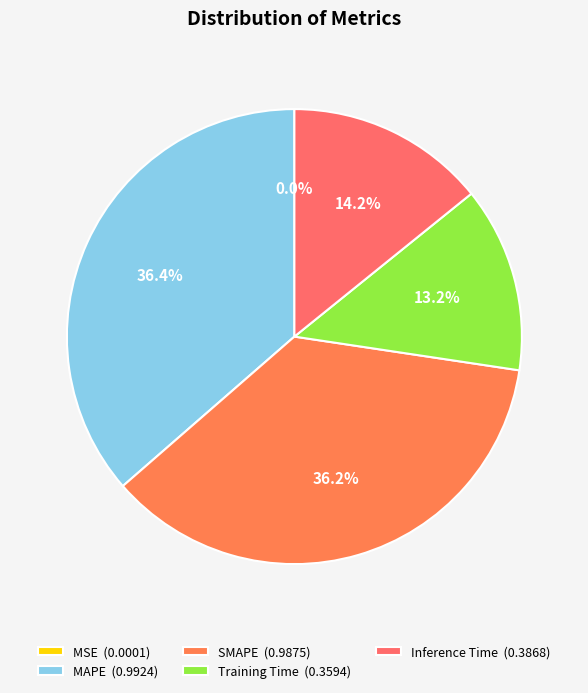

The MAPE slice represents 47% of the pie. True or false?

False